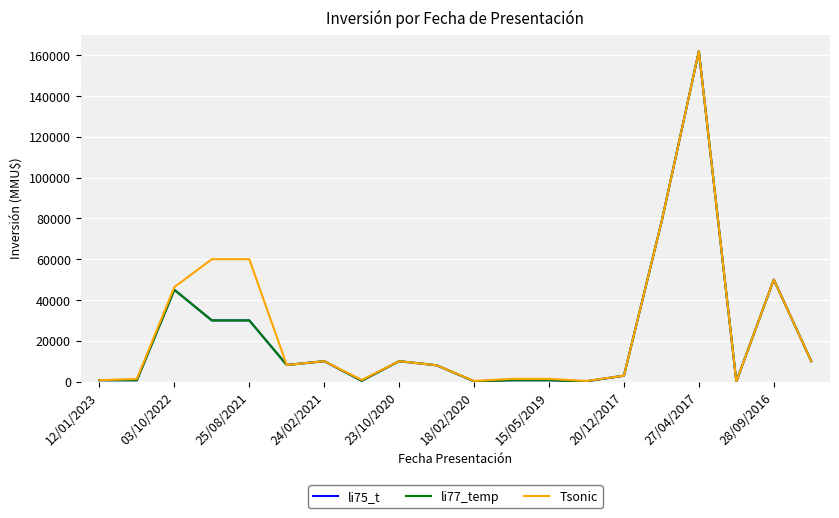

Does the chart have visible grid lines?

Yes